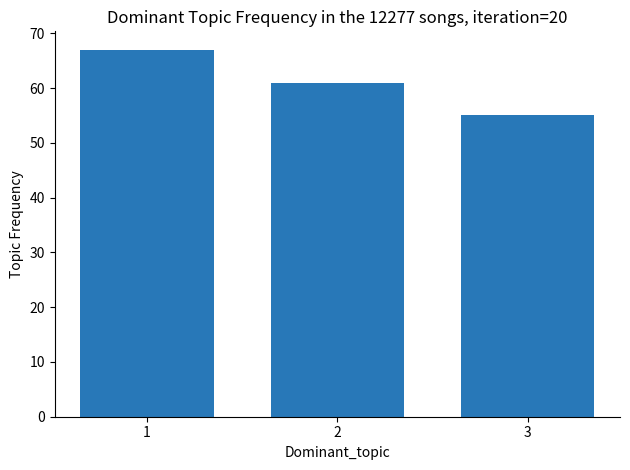

Reading left to right, extract all data points from this chart.

67	61	55